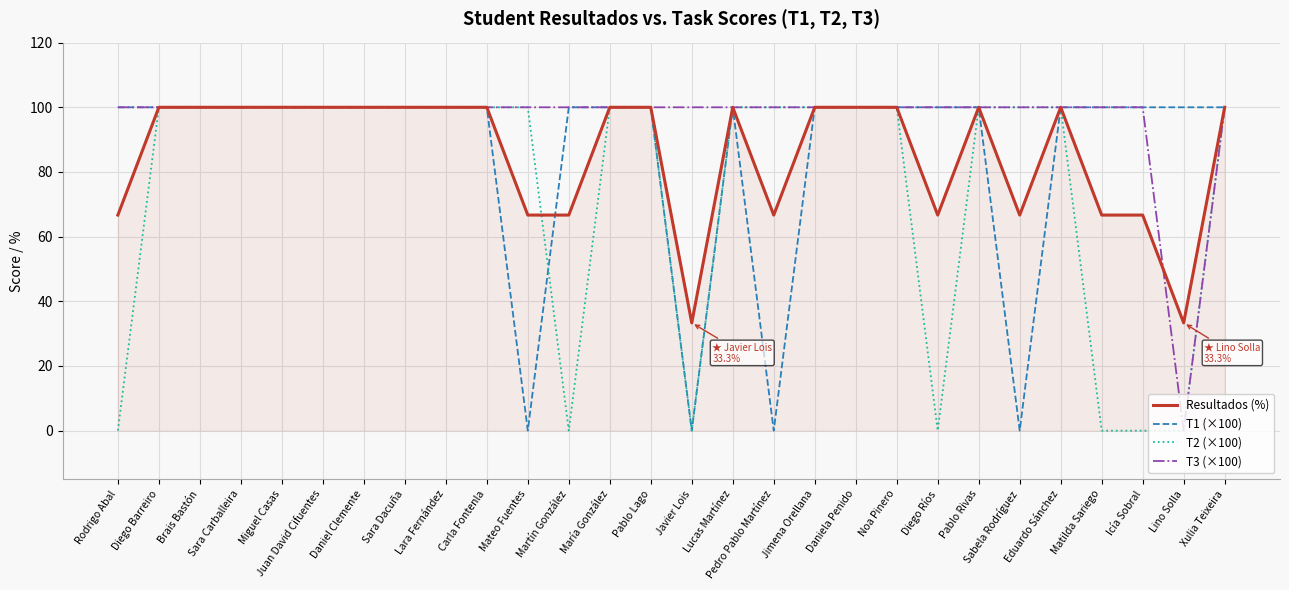

Does the chart have visible grid lines?

Yes